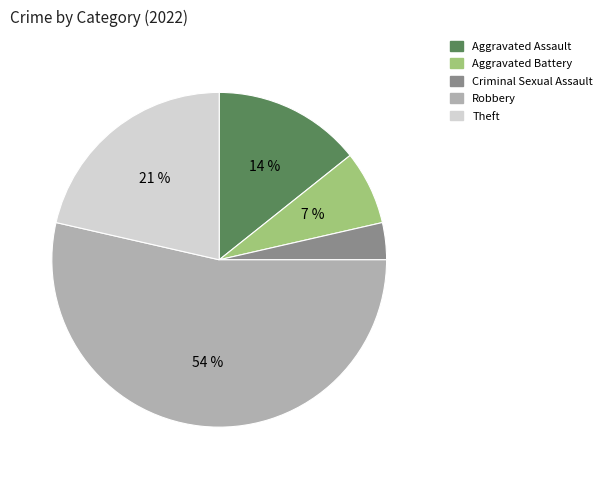

True or false: Robbery accounts for 54% of the total.

True